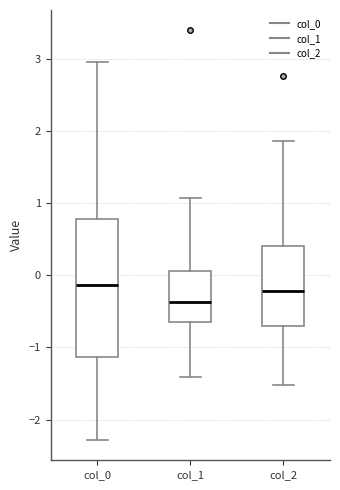

Which box has the lowest median line?

col_1